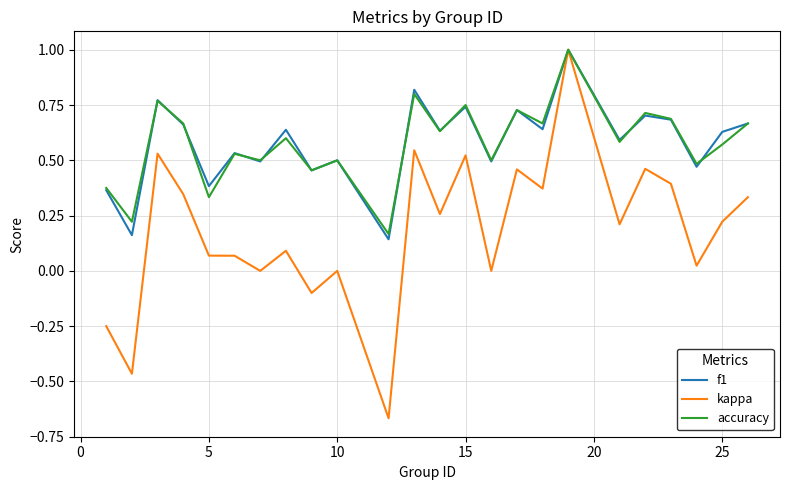

Which series has the largest range (max minus min)?

kappa